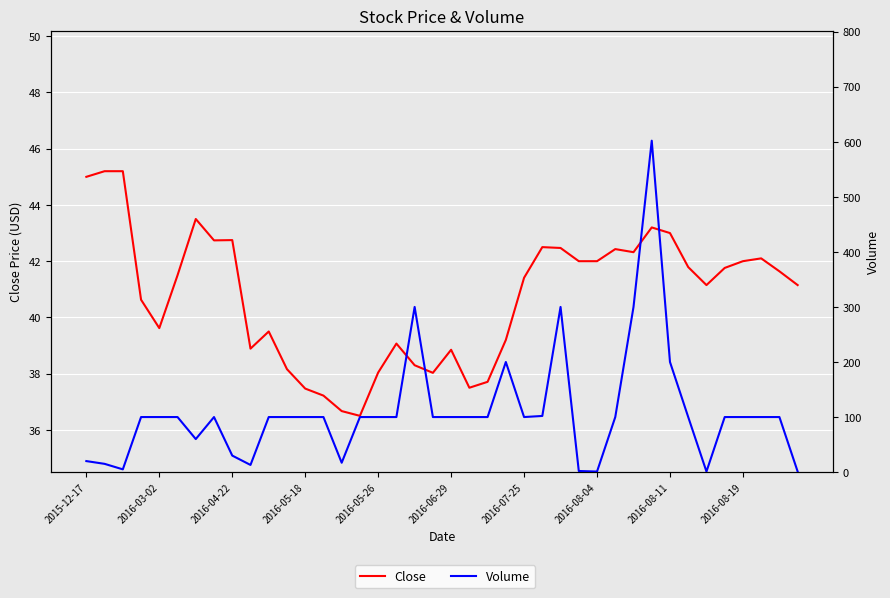

At how many categories does at least one series exceed 306?

1